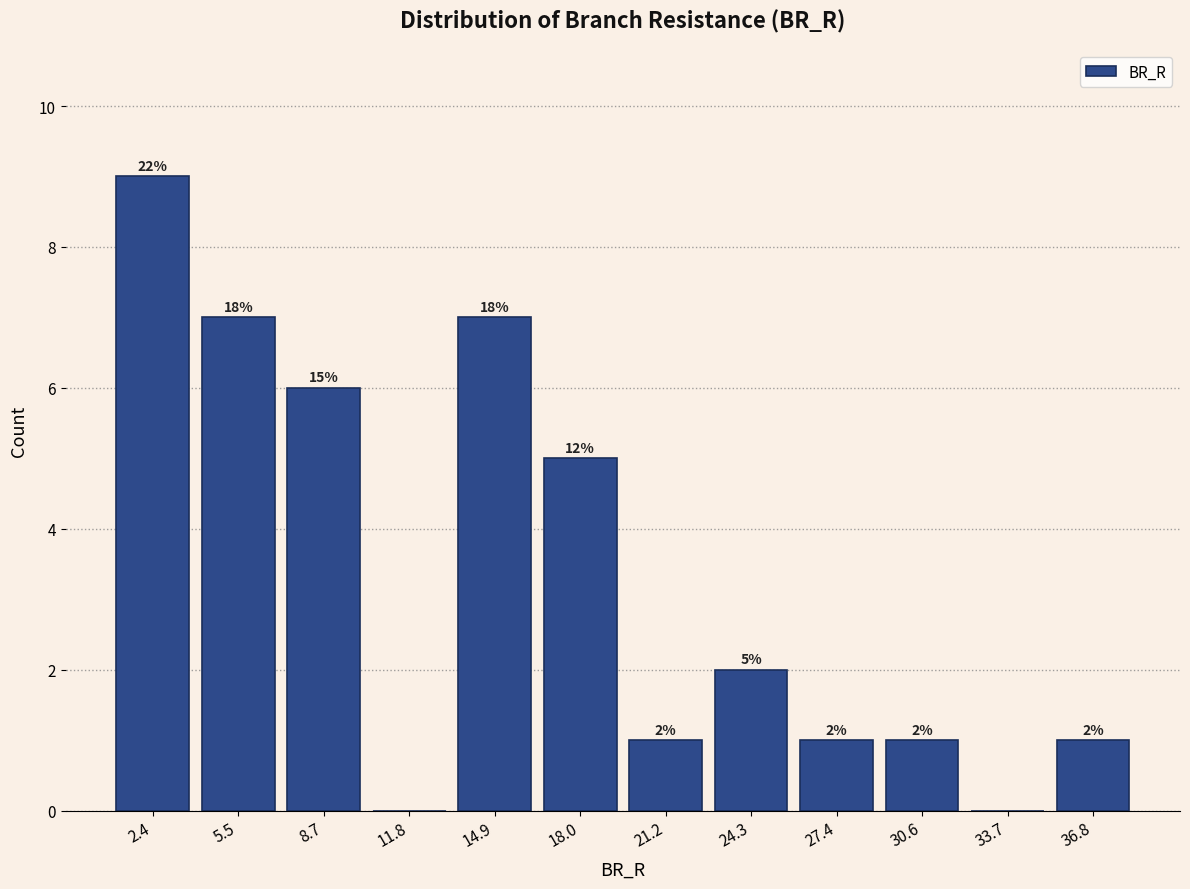

Which range on the x-axis has the tallest bar?

1.0 to 4.0